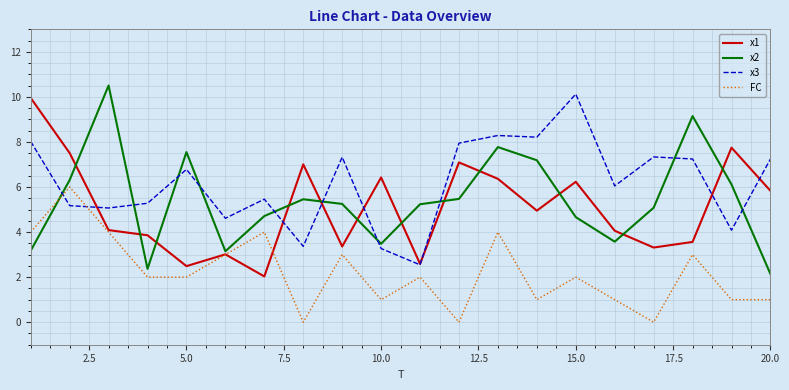

What is the lowest value of the x3 series?

2.5